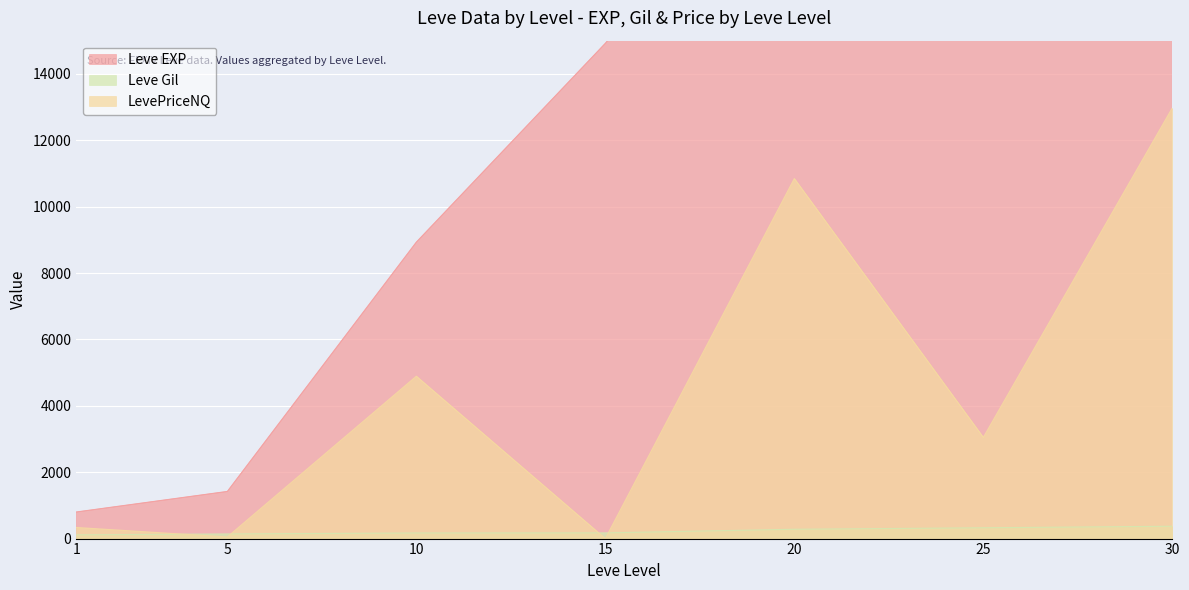

Which category has the highest value in the Leve Gil series?

30